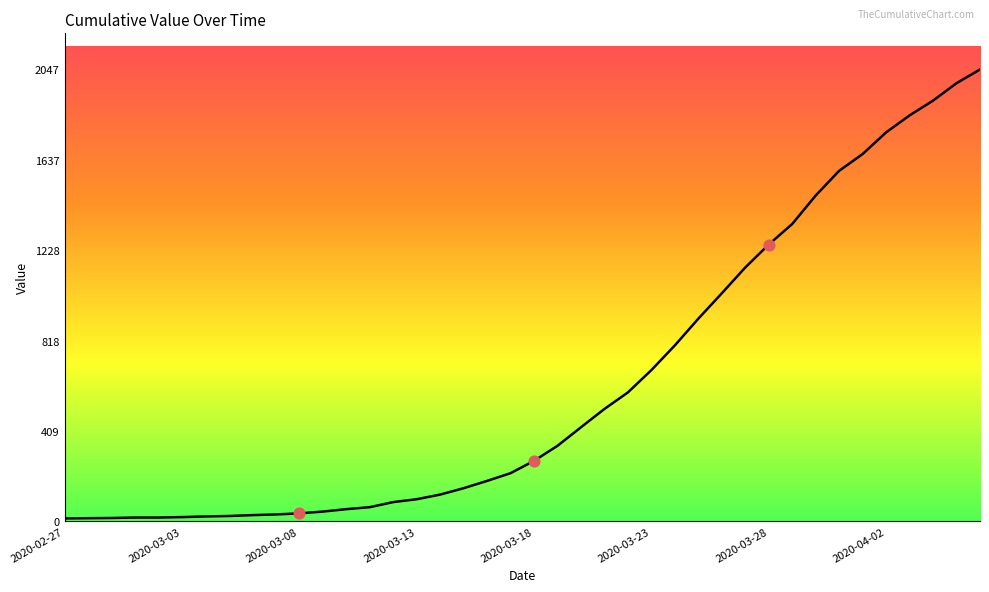

What is the difference between the maximum and minimum values?

2034